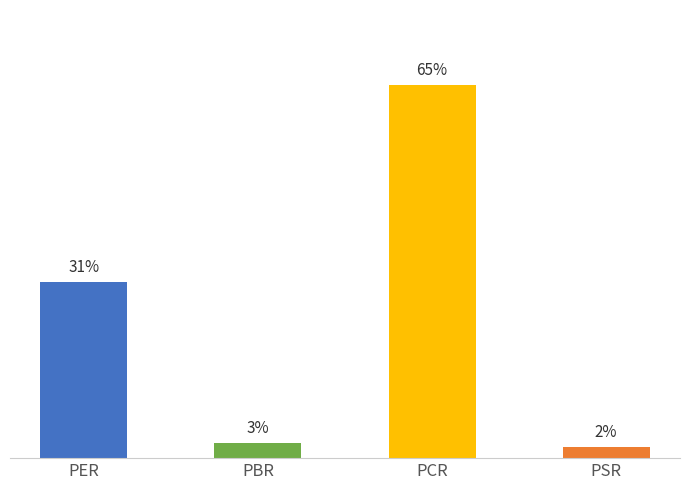

Are the bars horizontal?

No